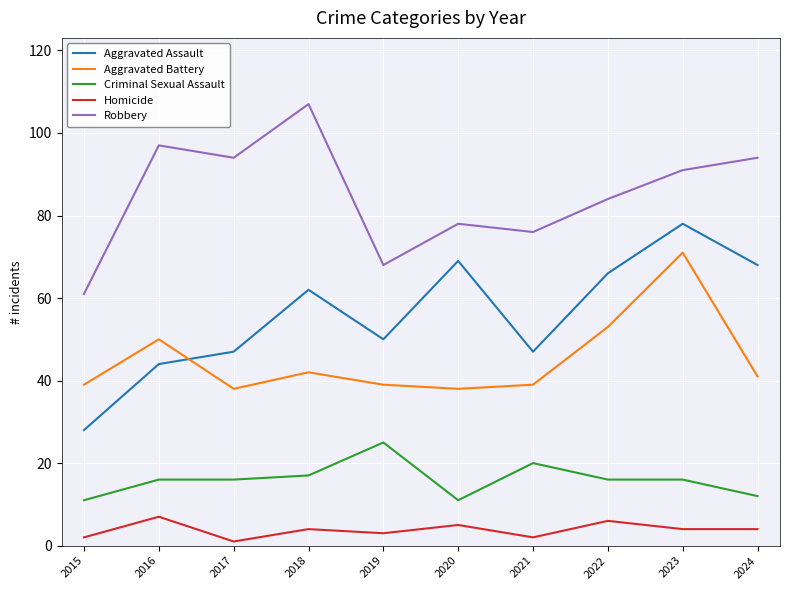

Is it true that Aggravated Battery equals 57 at 2021?

False